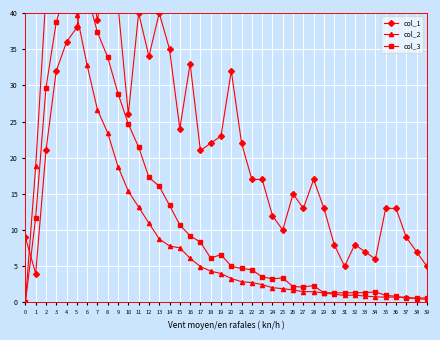

What is the value of the col_3 point at the 39th from the left?

0.6